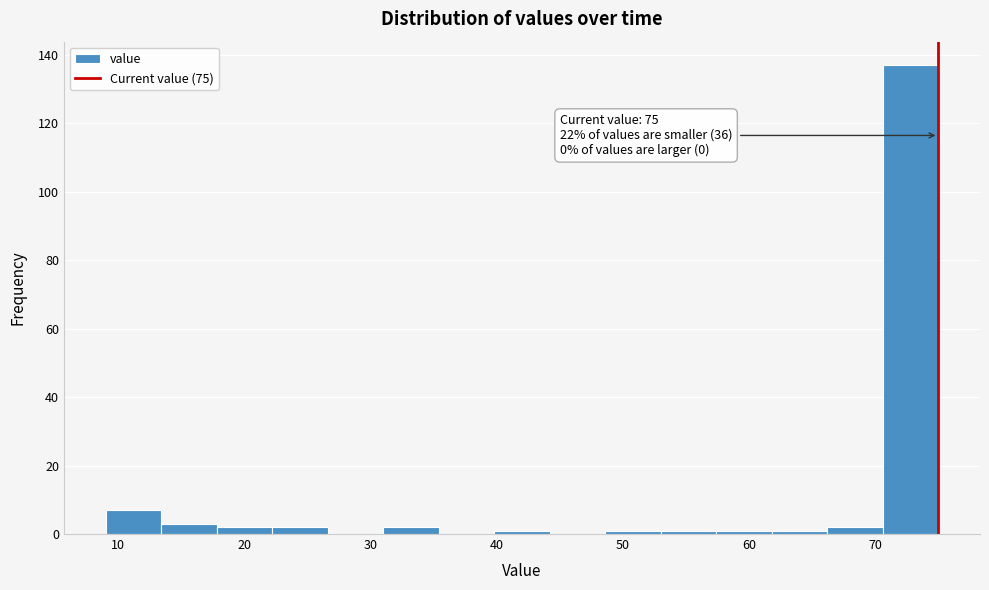

Over which range of the x-axis is the bar tallest?

70.6 to 75.0